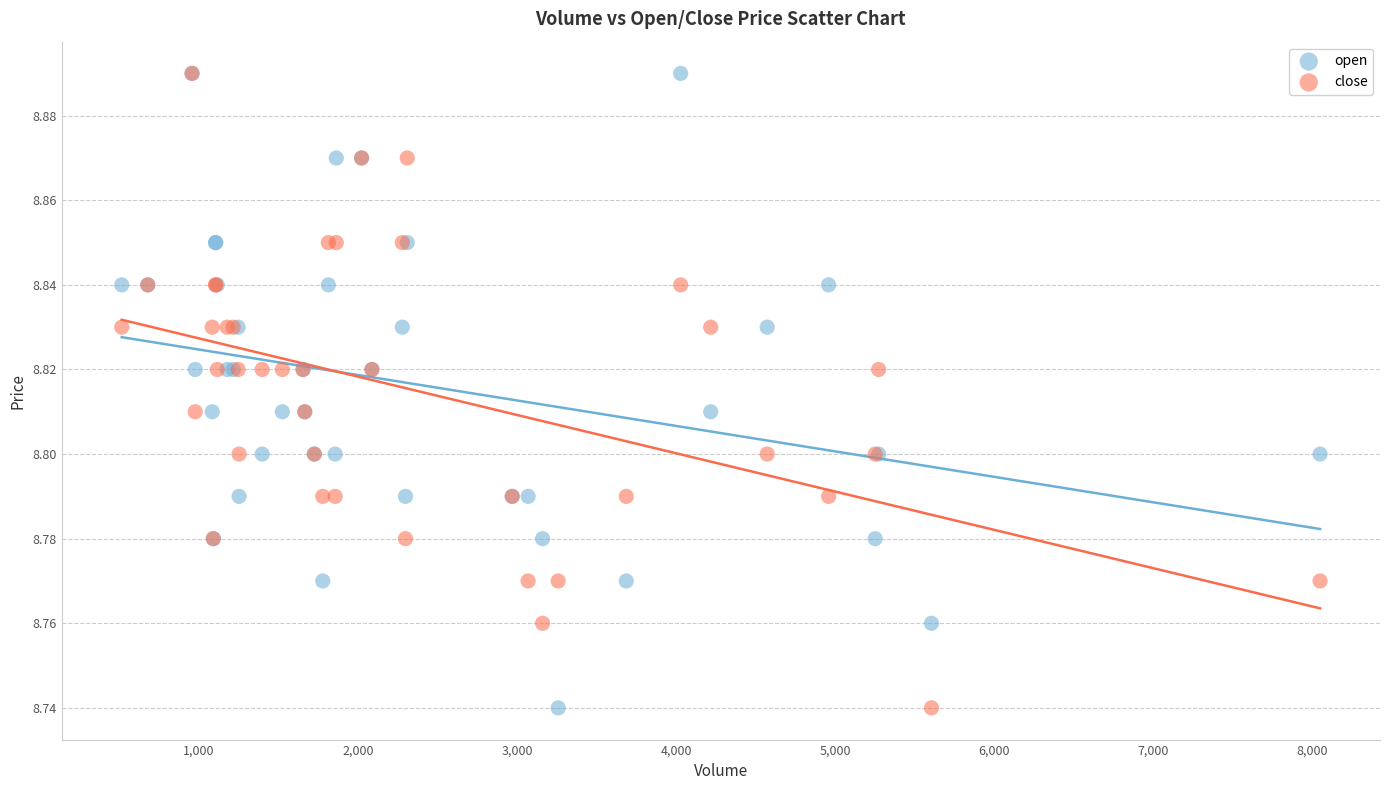

What are all the series names shown in the legend?

open, close